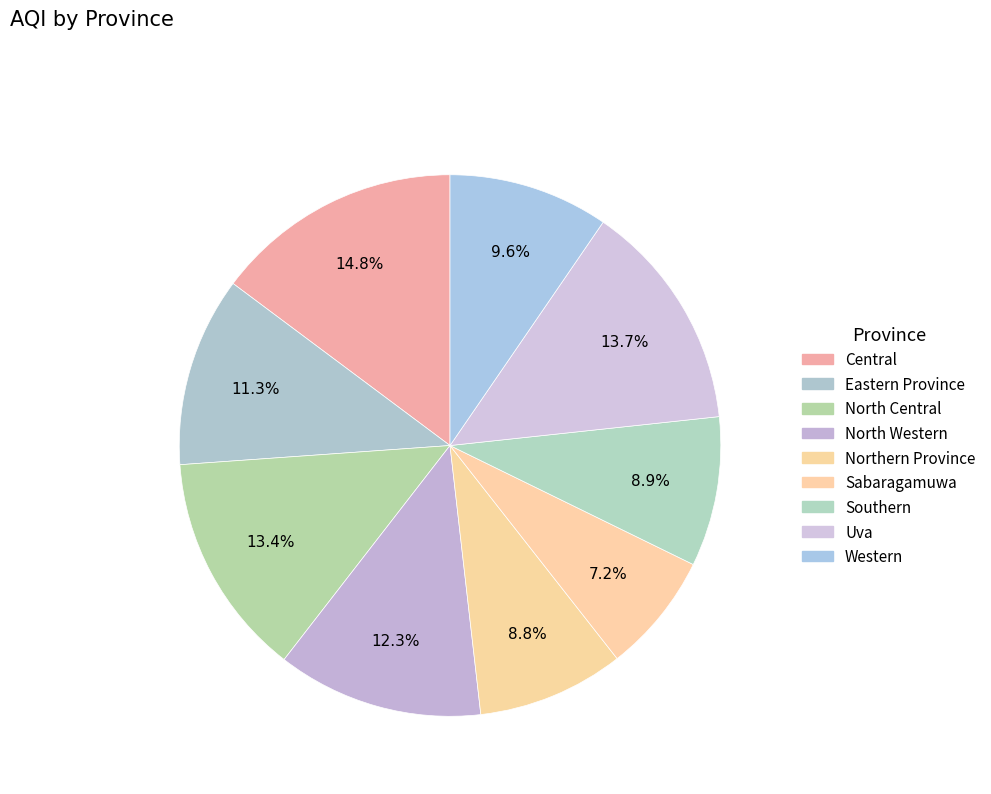

How many segments does this pie chart have?

9